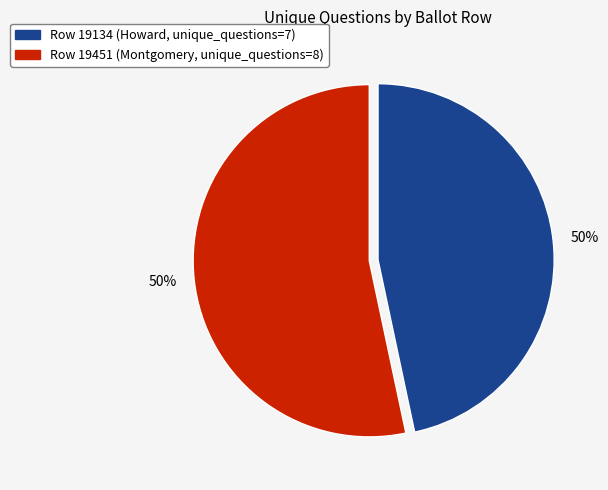

What is the majority slice?

19451